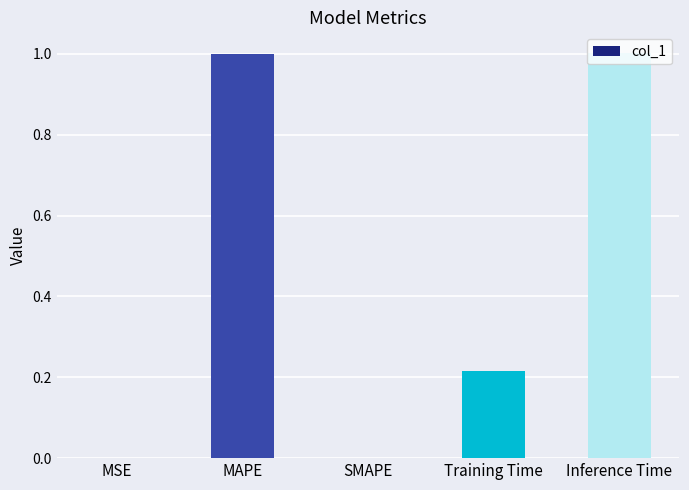

Count the number of data series in this chart.

1